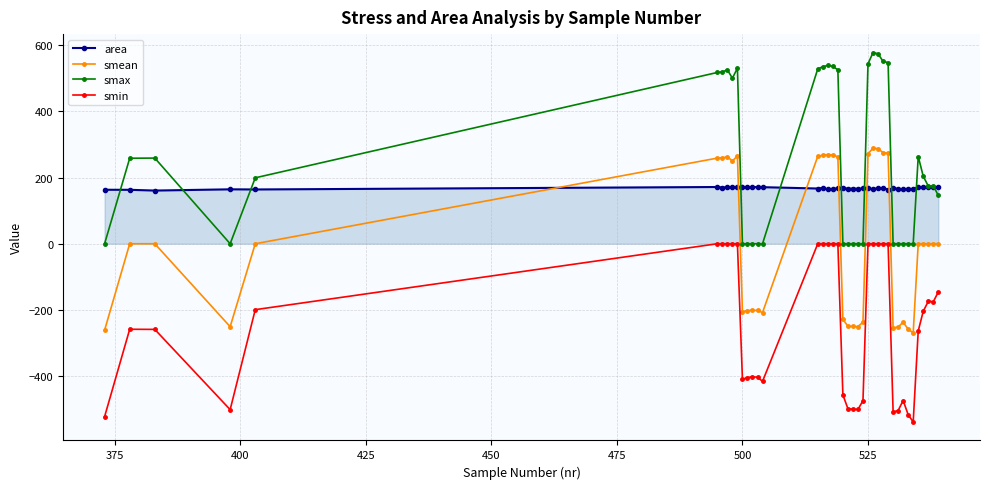

What is the difference between the second highest and minimum values in the smax series?

574.5